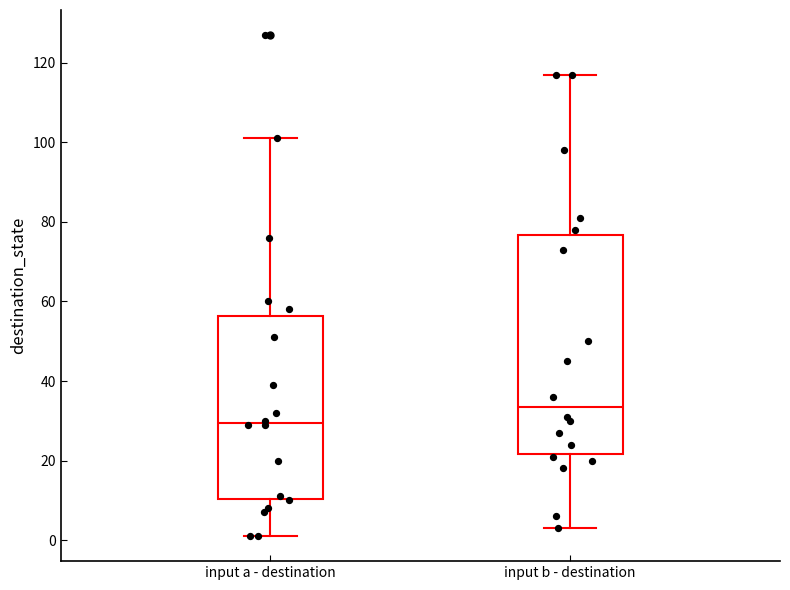

Which box's median line is the highest?

input b - destination